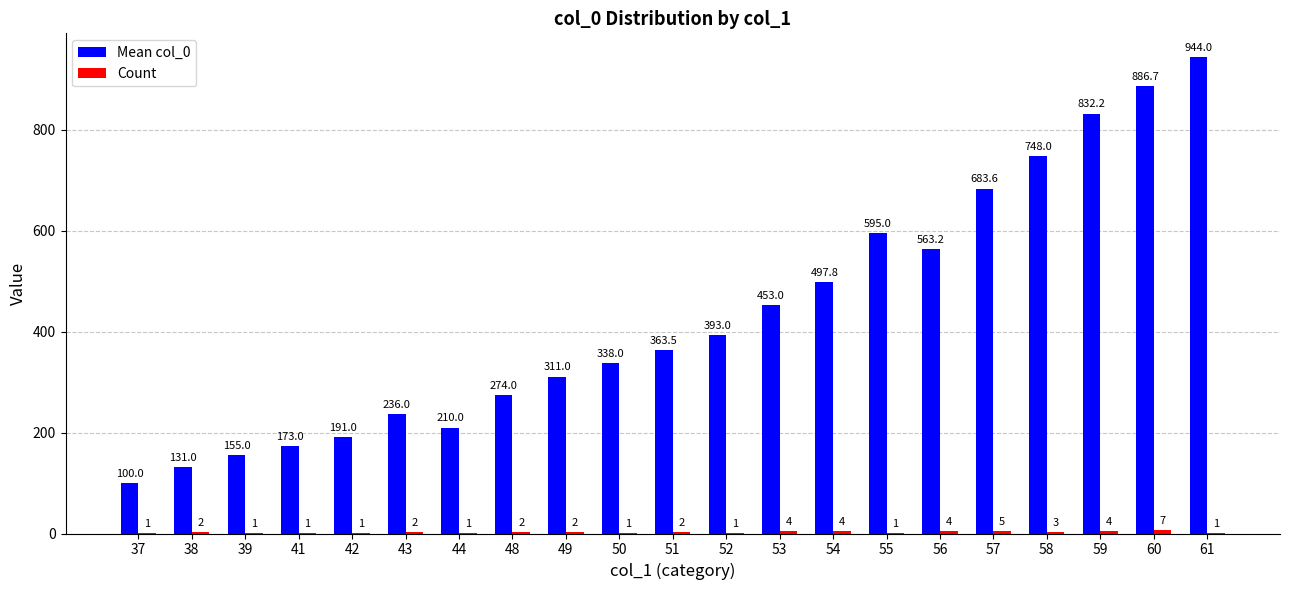

What value does the Mean col_0 series have at 43?

236.0